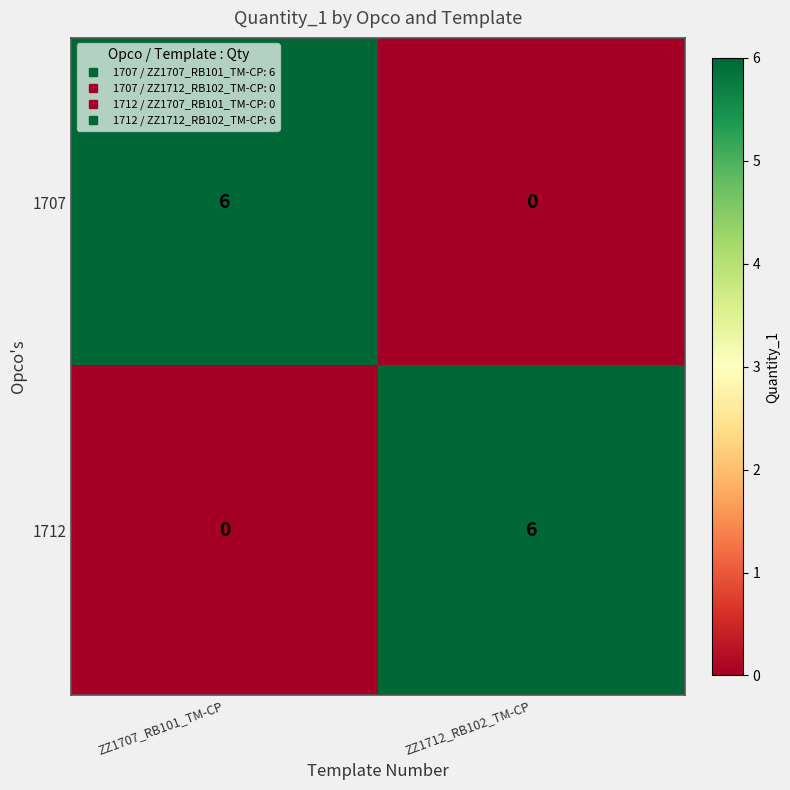

True or false: 1712 has a value of 6 at ZZ1712_RB102_TM-CP.

True